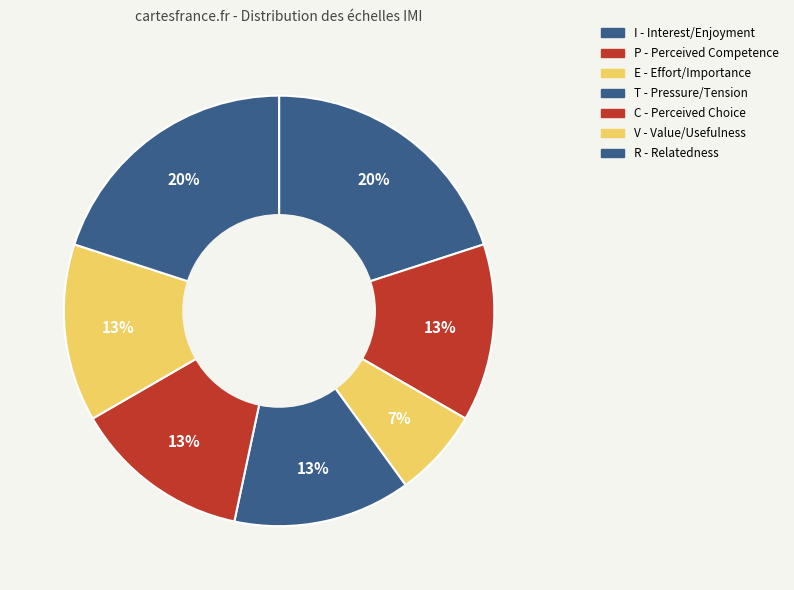

What is the smallest slice in the pie chart?

E